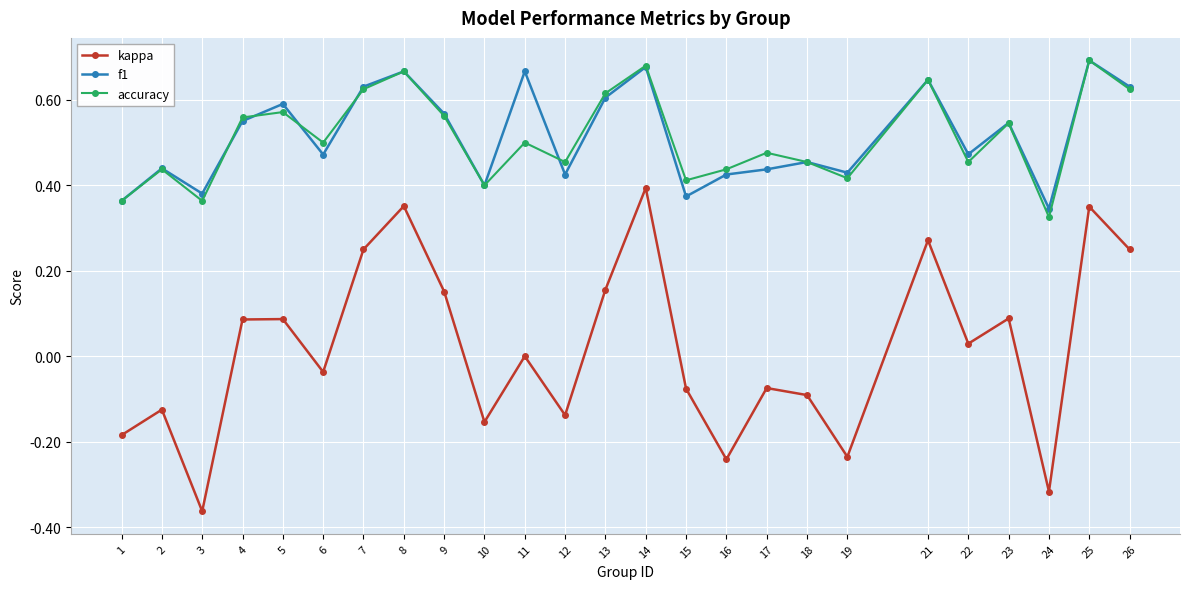

How many interior local valleys does the accuracy series have?

8